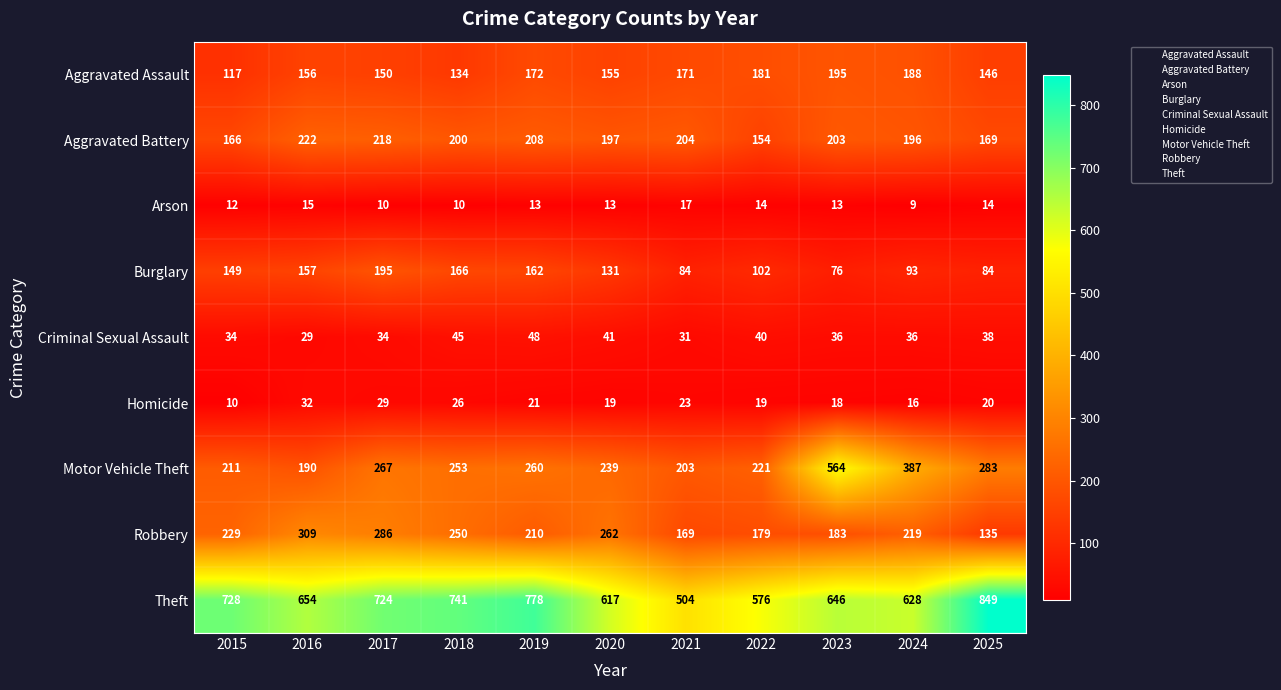

Is it true that Criminal Sexual Assault equals 23 at 2024?

False